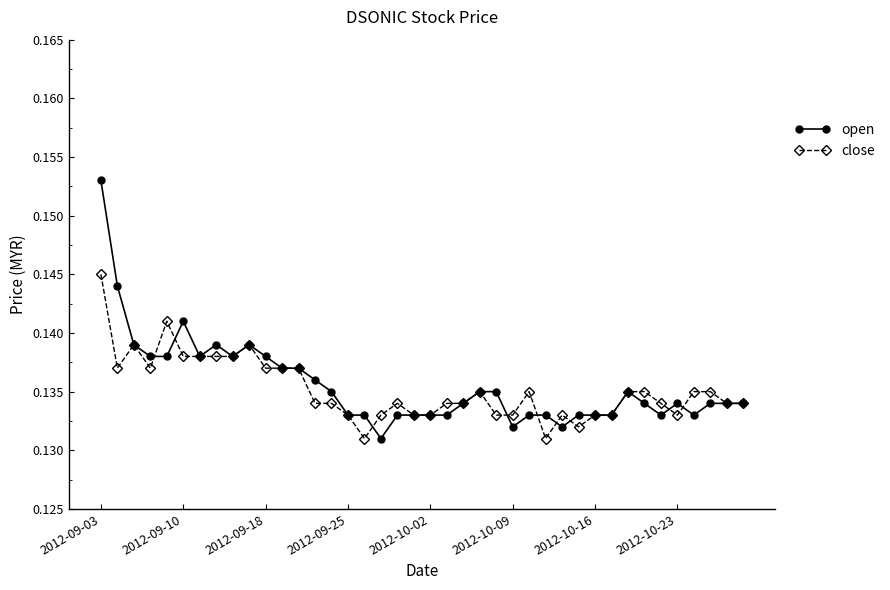

True or false: close has more than 2 interior local peaks.

True